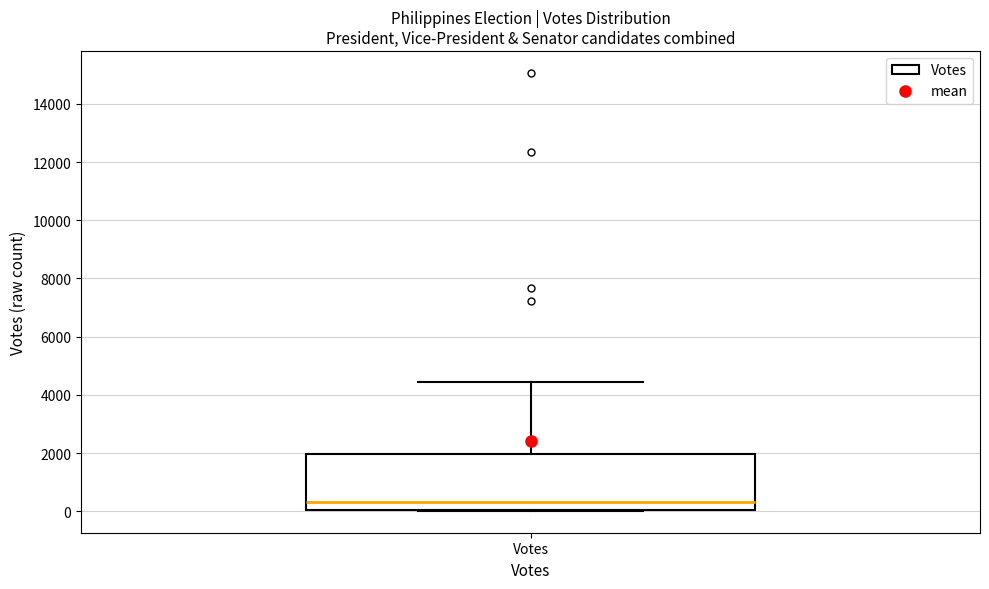

Where is the lower edge of the box for Votes on the y-axis? The values are not printed on the chart, so give them approximately, as read against the axis.

0